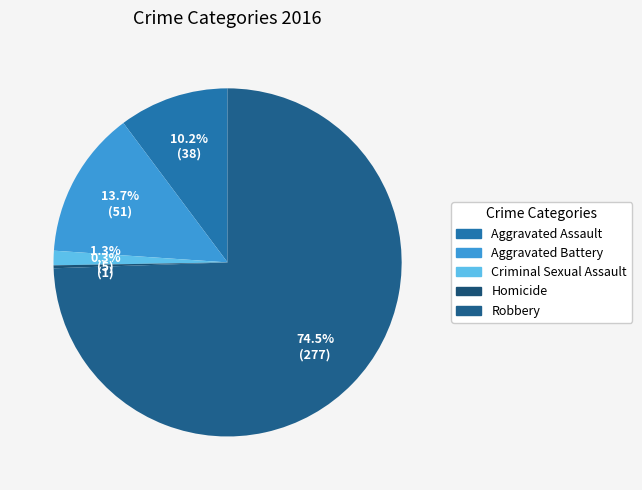

To the nearest percent, what is the difference between the Aggravated Assault and Criminal Sexual Assault slice percentages?

9%